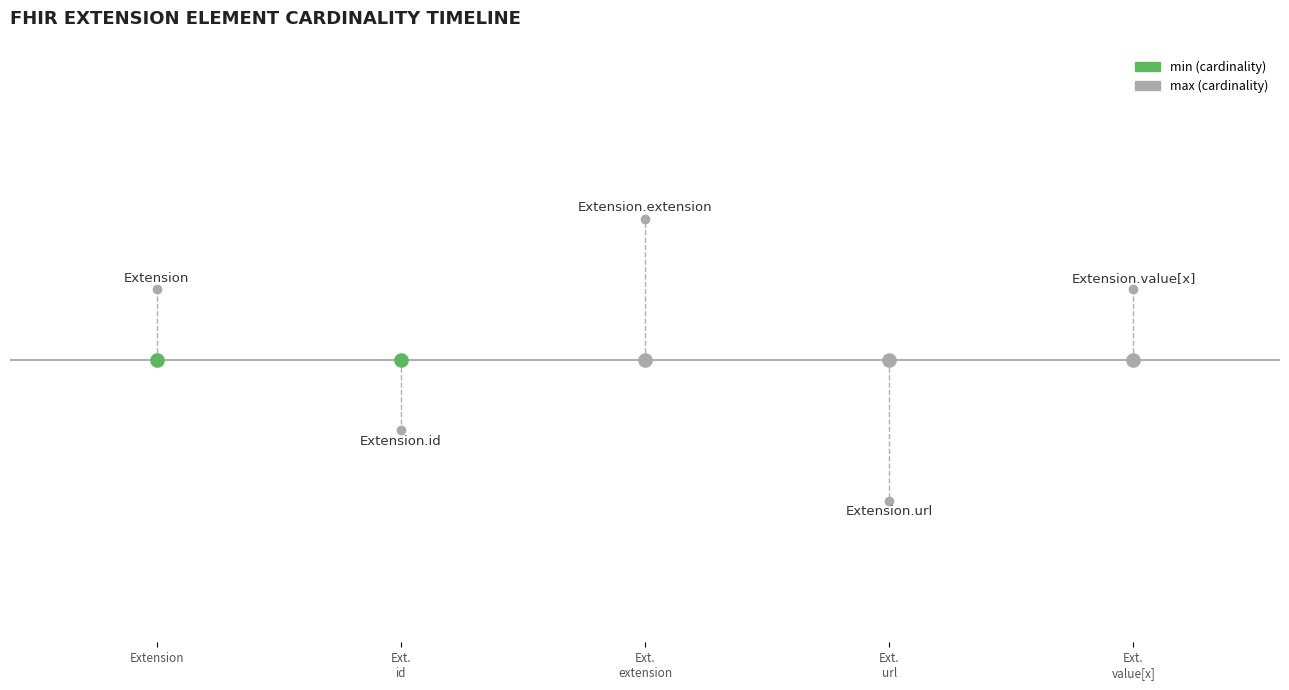

Is this an area chart (filled region under the line)?

No